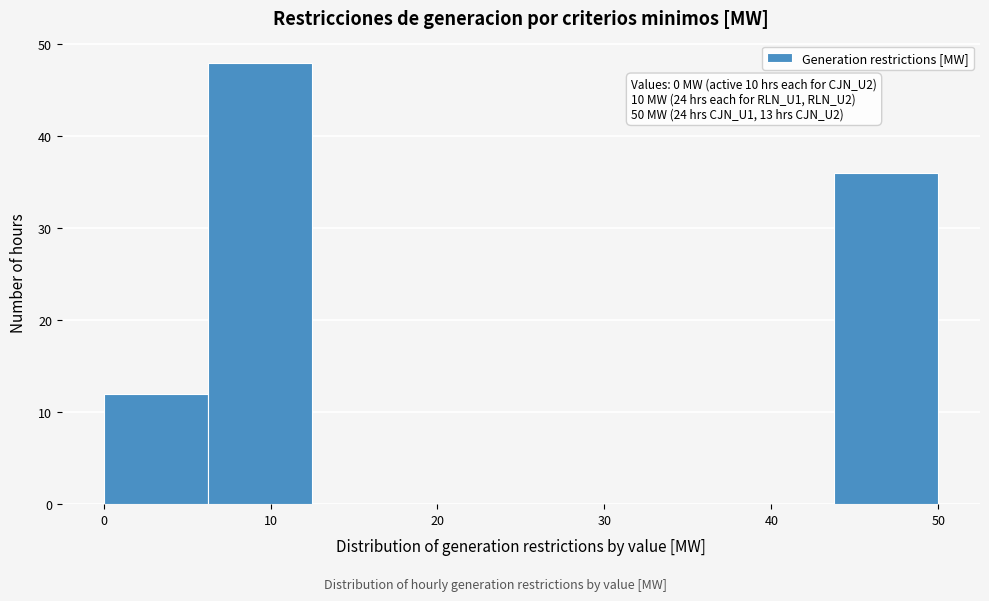

Over which range of the x-axis is the bar tallest?

6 to 13